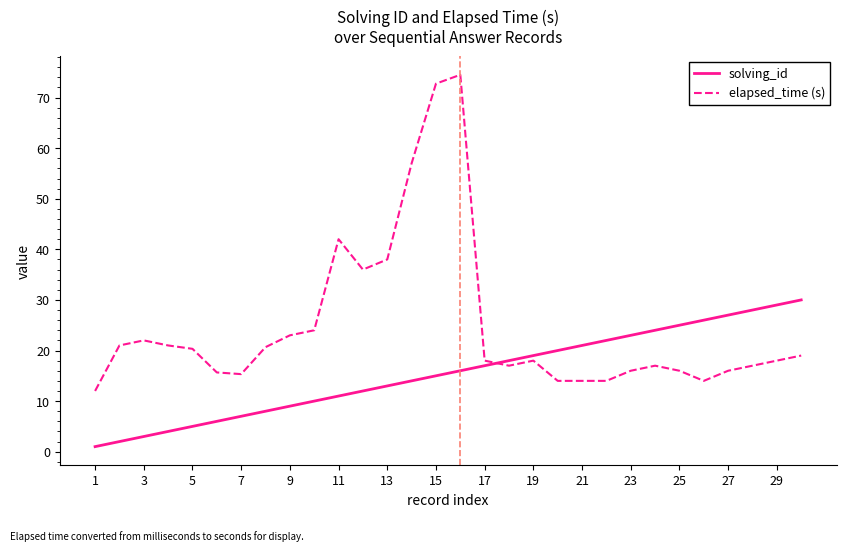

What is the smallest value displayed?

1.0